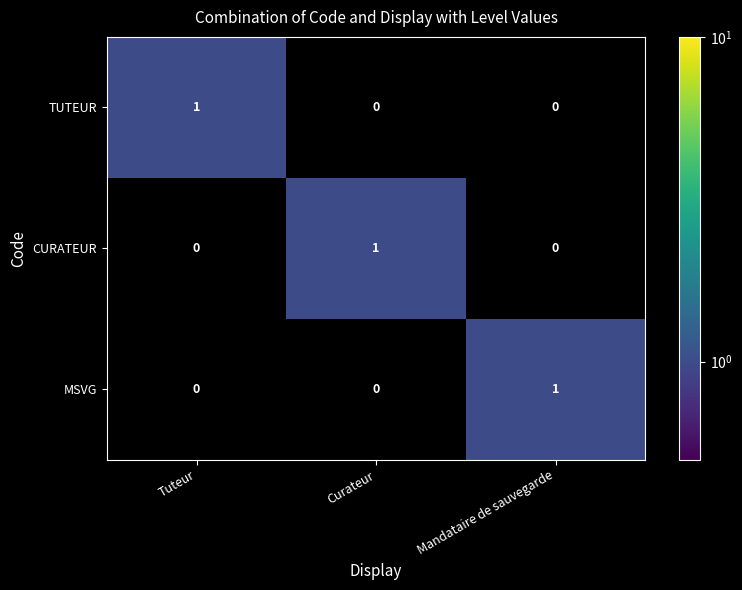

How many series are shown in this chart?

3